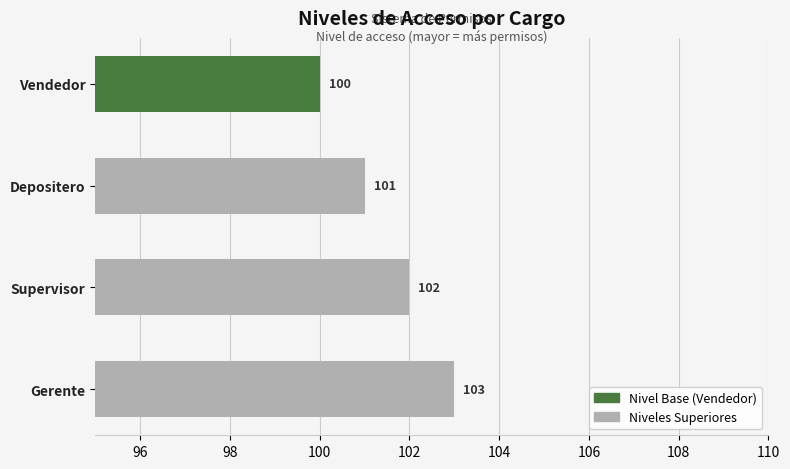

Rank the categories by value from lowest to highest.

Vendedor, Depositero, Supervisor, Gerente